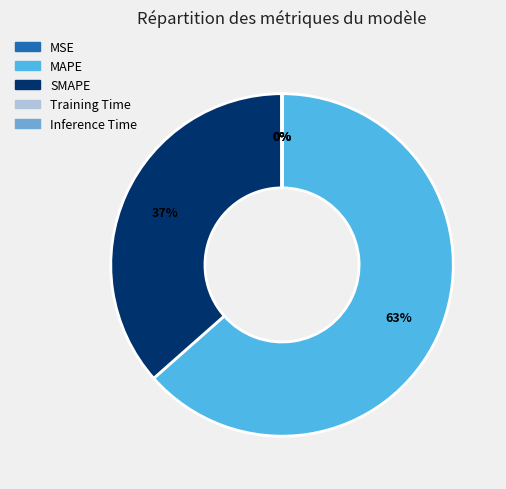

Does any single category account for the majority?

Yes